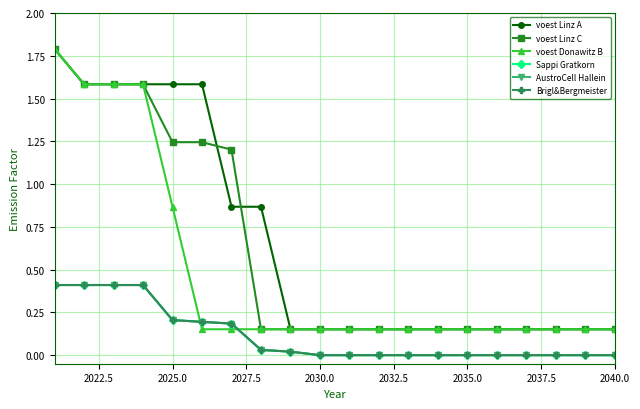

Does the chart have visible grid lines?

Yes